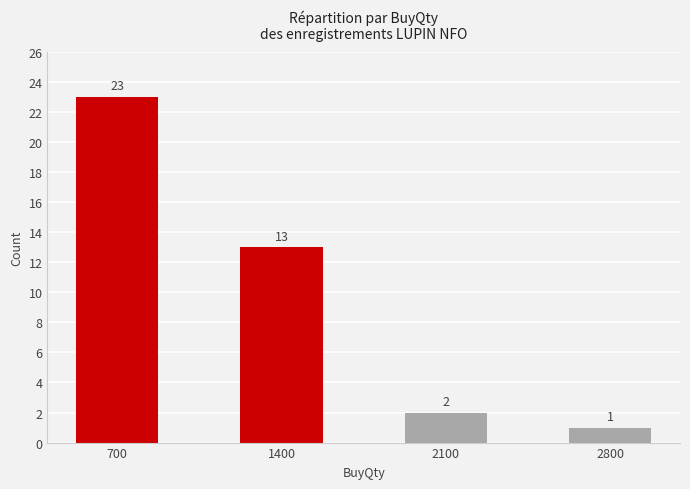

How many distinct data groups are displayed?

1